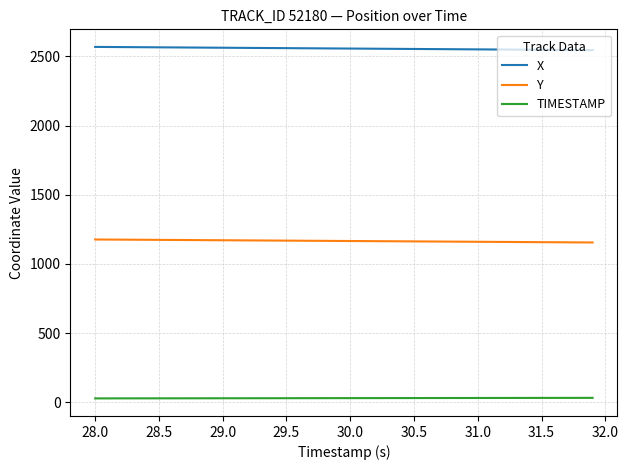

What is the lowest value of the X series?

2546.1